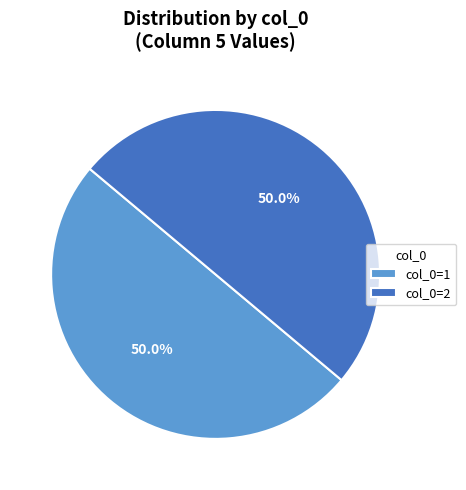

To the nearest percent, what is the average slice percentage?

50%